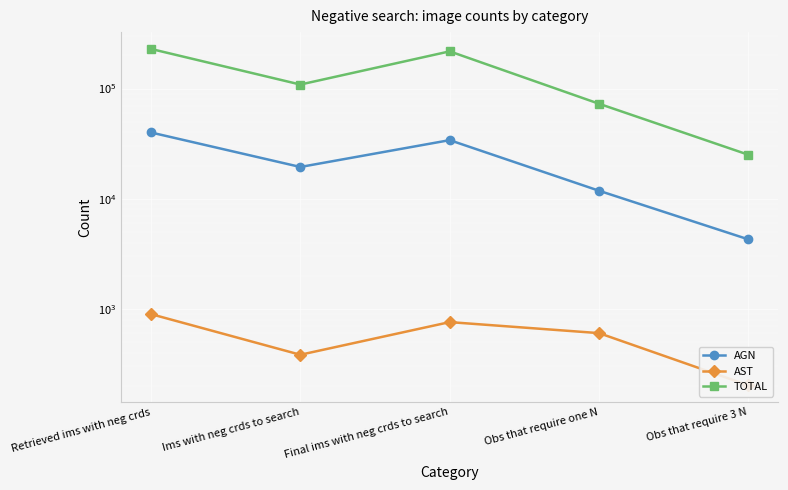

True or false: AGN and TOTAL intersect in this chart.

False